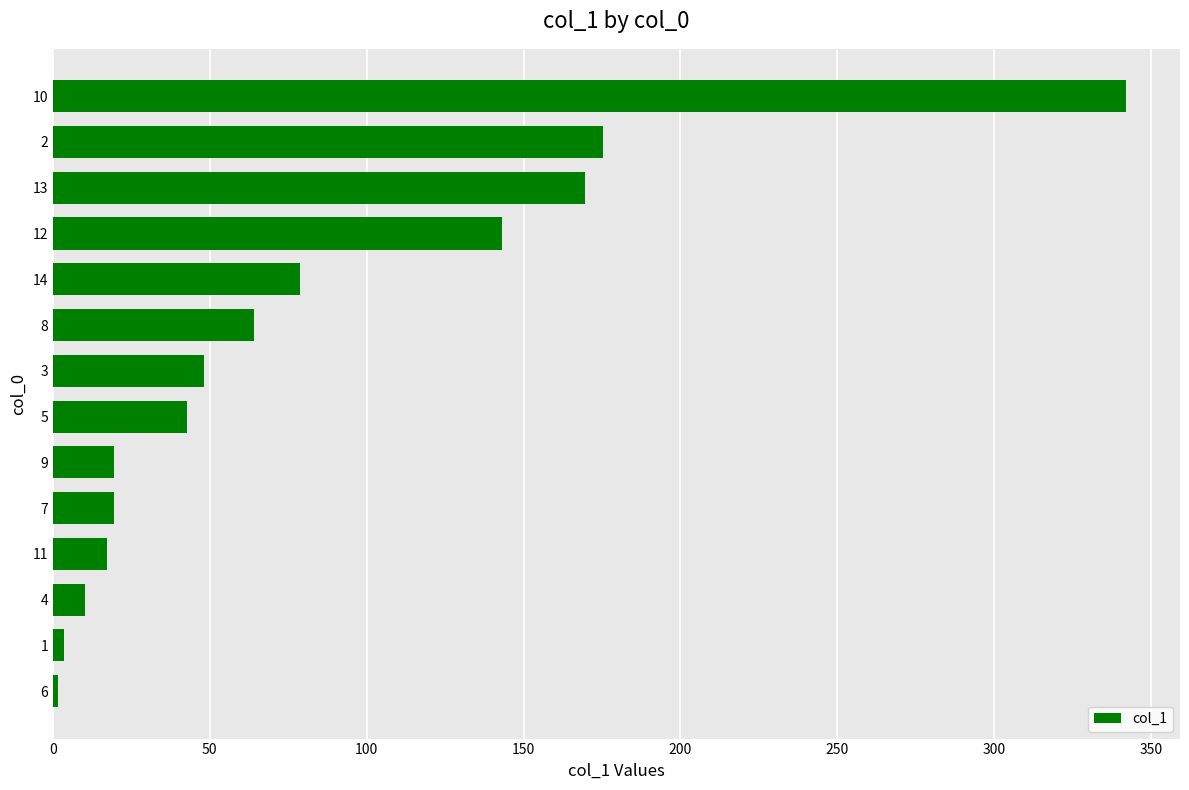

What is the average value?

81.1